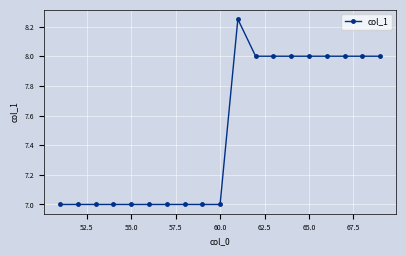

What is the average value?

7.5